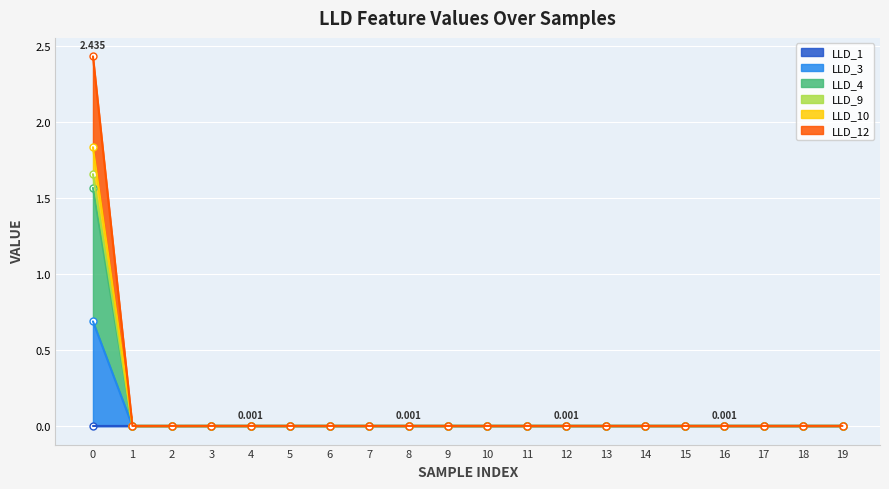

What is the average value of the LLD_4 series?

0.1